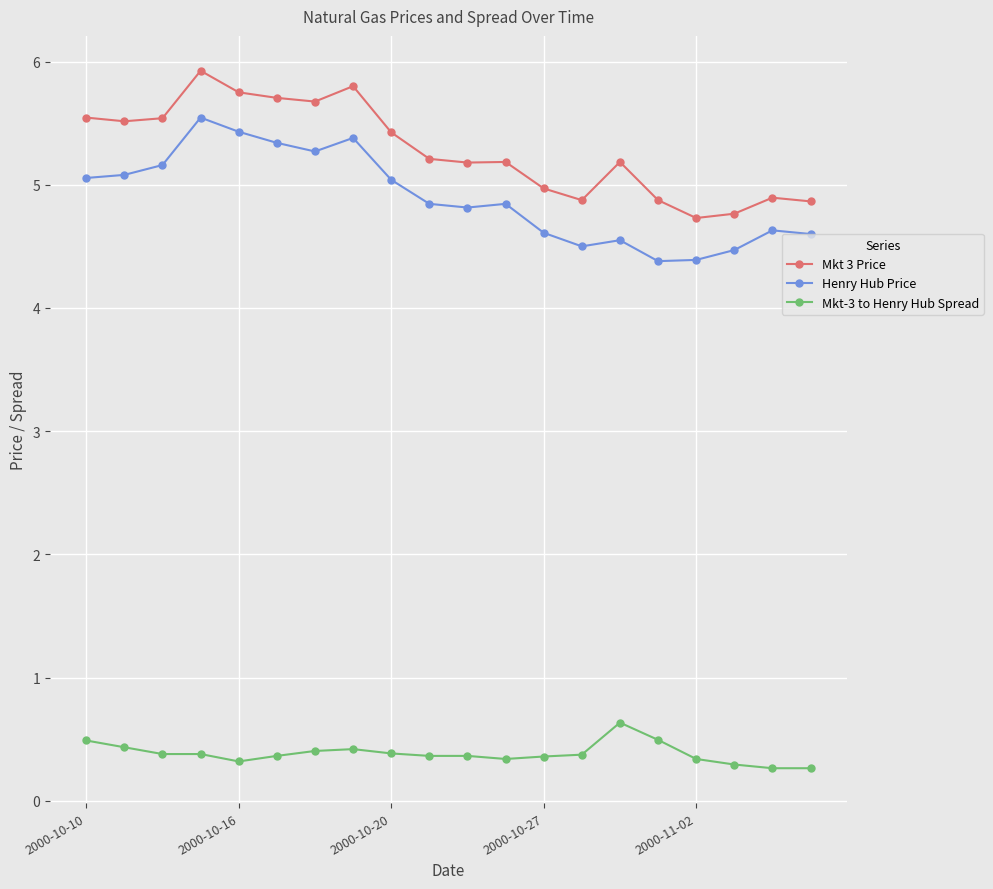

True or false: Henry Hub Price has more than 2 points higher than both neighbors.

True